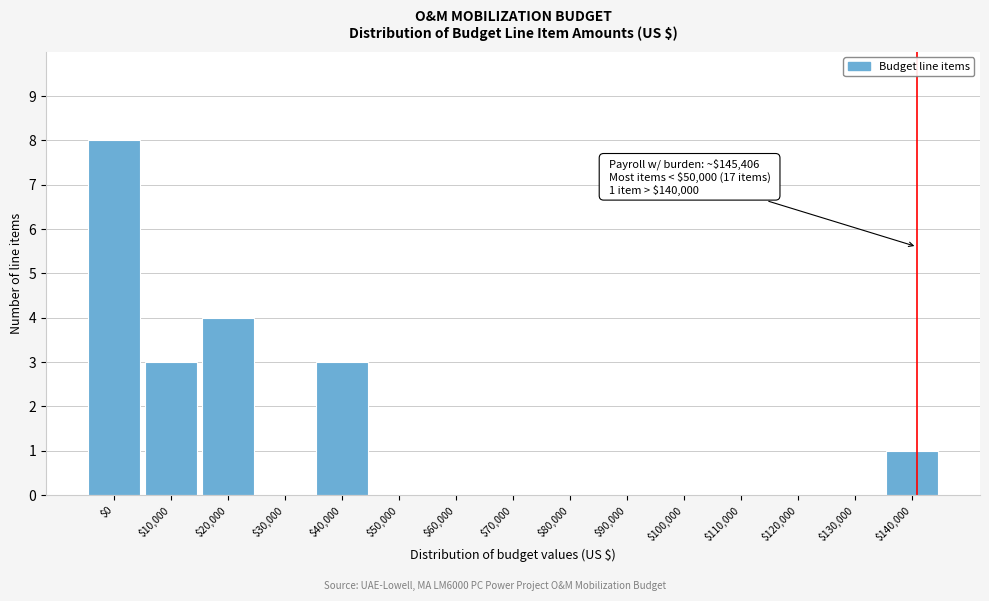

True or false: the data shows 5 at $100,000.

False